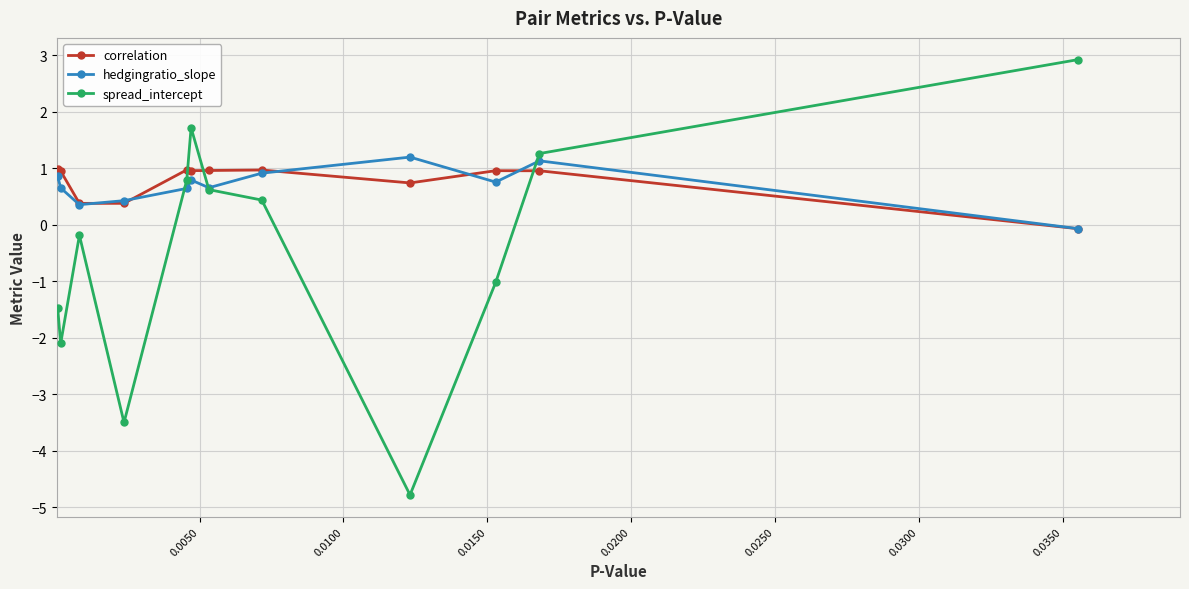

In correlation, how many points are lower than both neighbors (excluding endpoints)?

3